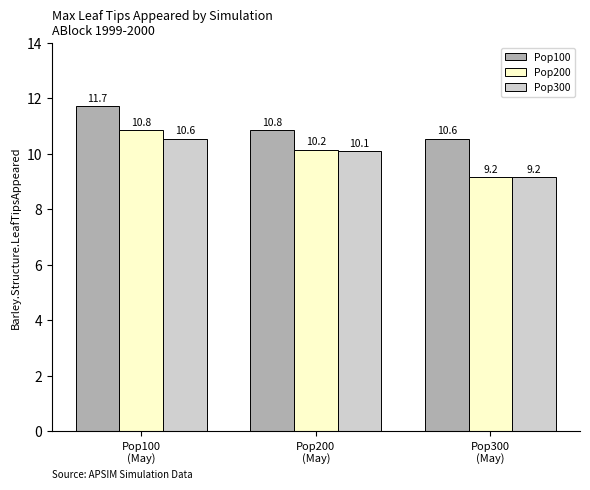

Reading left to right, transcribe all the data shown in this chart.

Pop100: Pop100
(May)=11.7	Pop200
(May)=10.8	Pop300
(May)=10.6
Pop200: Pop100
(May)=10.8	Pop200
(May)=10.2	Pop300
(May)=9.2
Pop300: Pop100
(May)=10.6	Pop200
(May)=10.1	Pop300
(May)=9.2